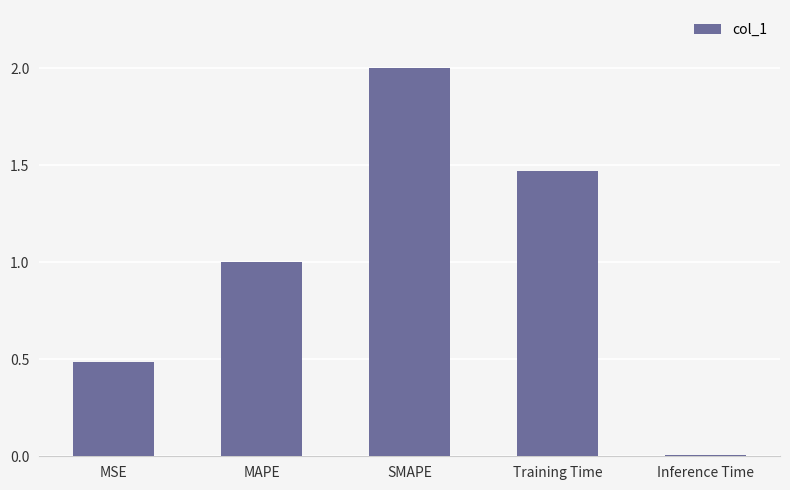

What is the difference between the maximum and minimum values?

2.0